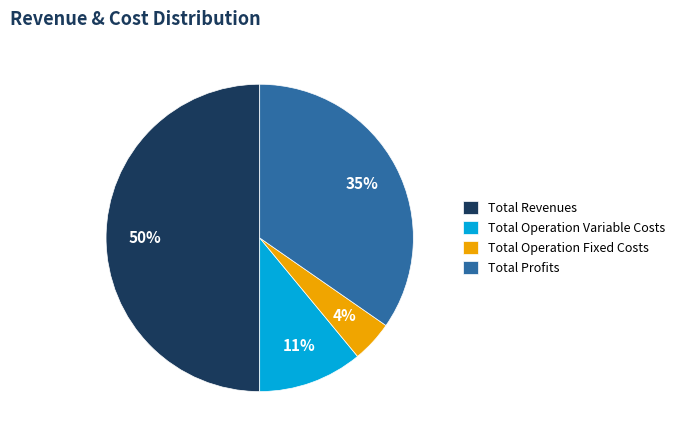

Do Total Revenues and Total Operation Variable Costs together represent more than half of the pie?

Yes